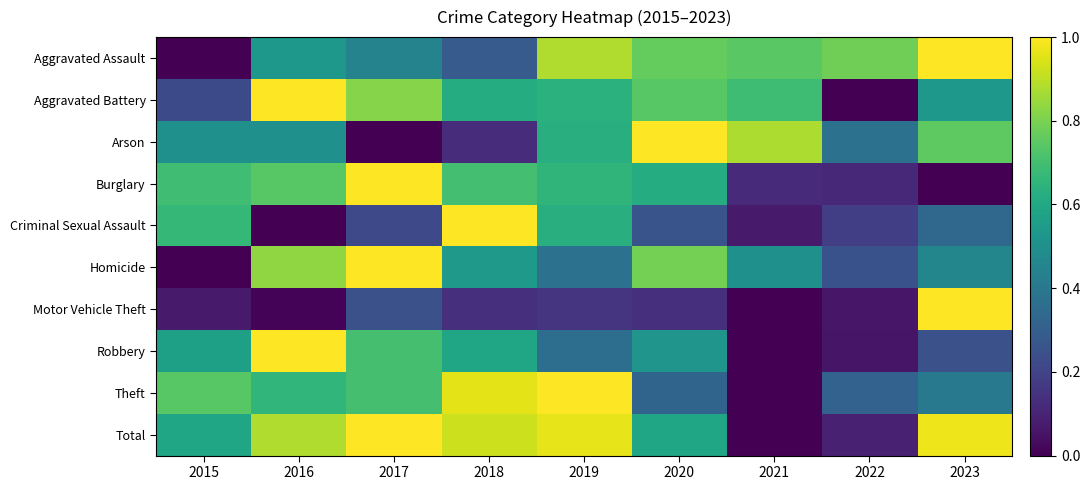

What is the total value across all series at 2021?

3.0